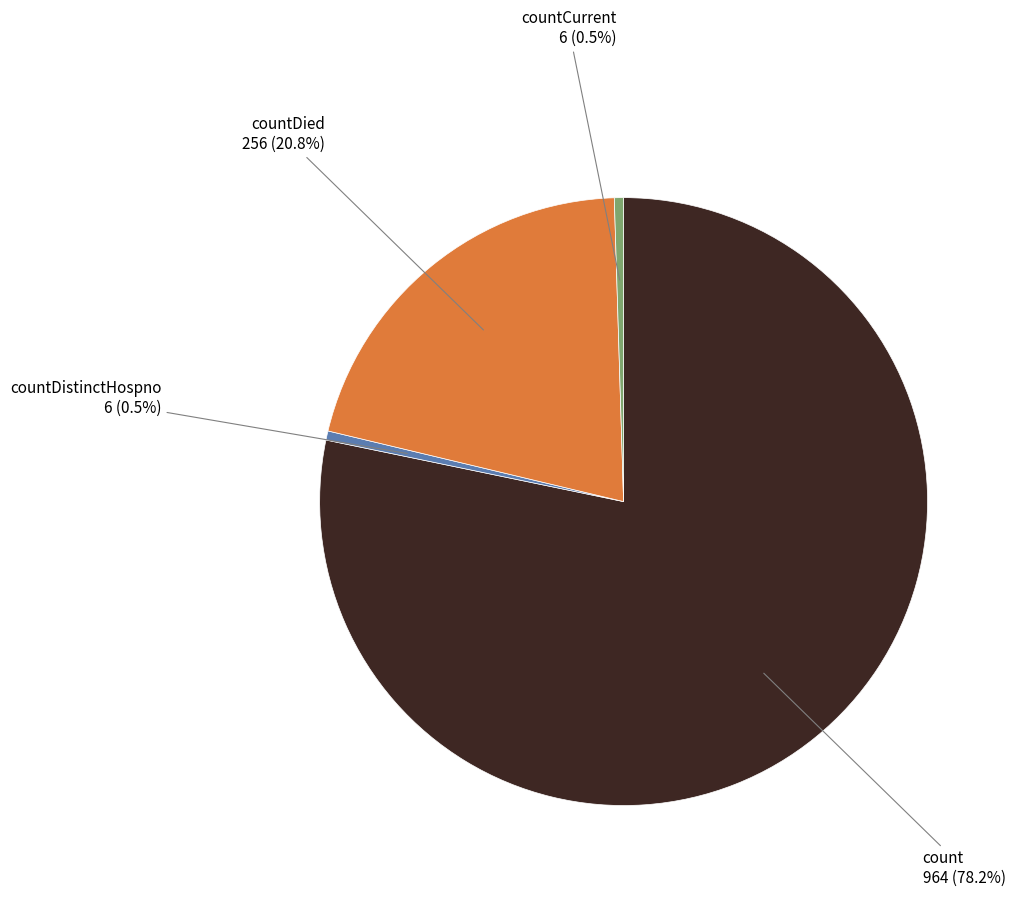

Between count and countDied, which is larger?

count